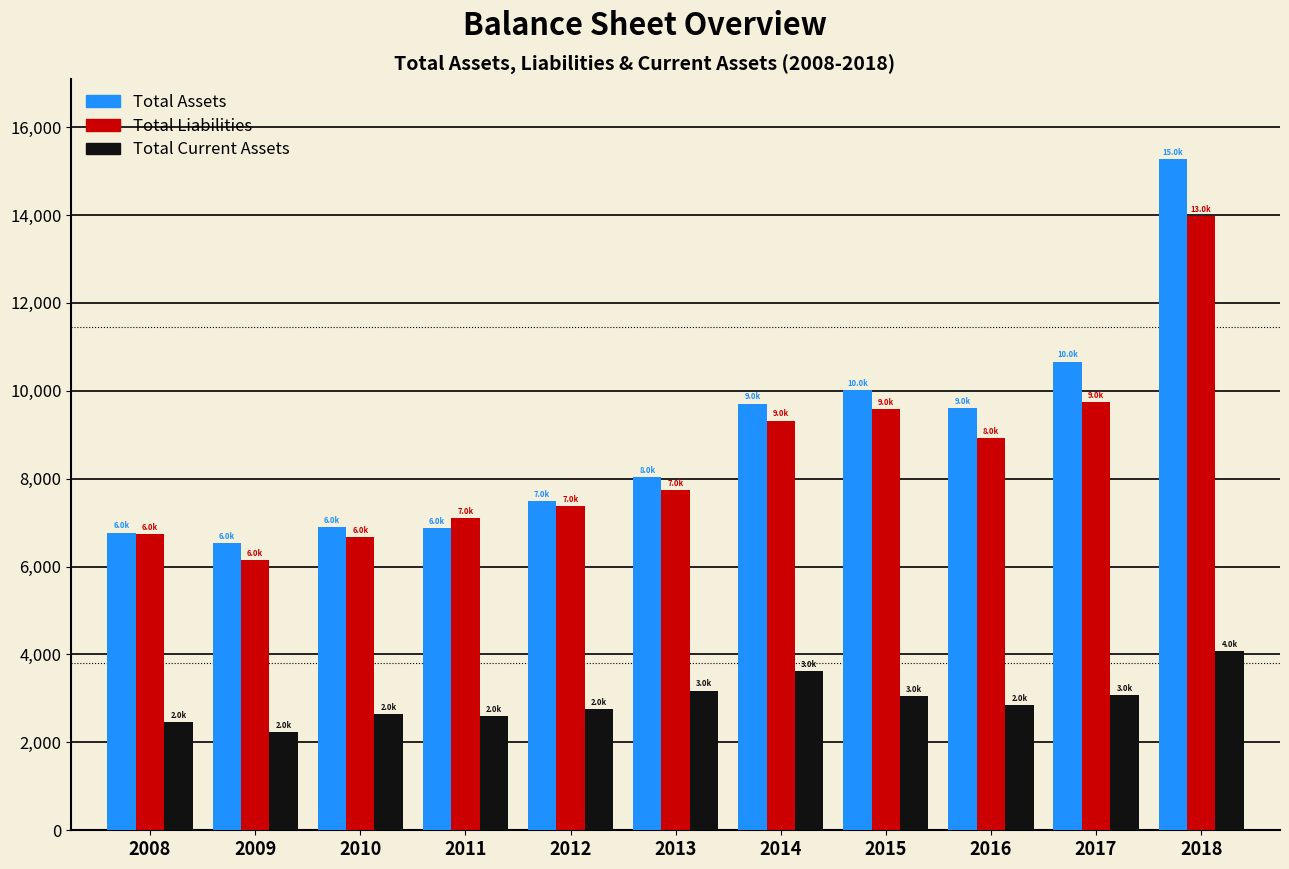

Which series changed the most between 2012 and 2018?

Total Assets